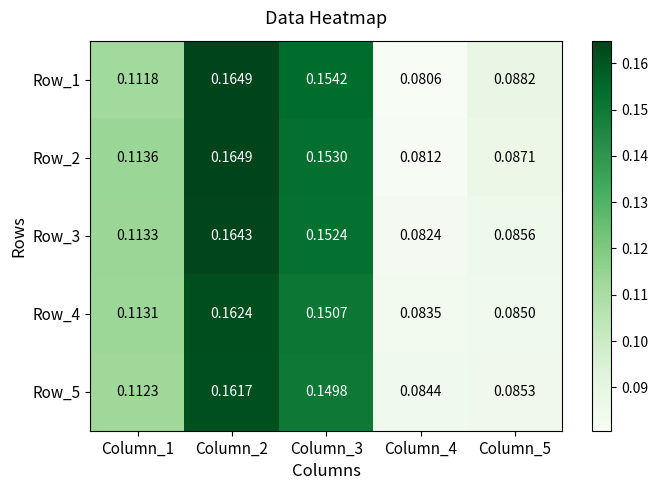

Is the value of Row_2 at Column_3 greater than the value of Row_1 at Column_2?

No